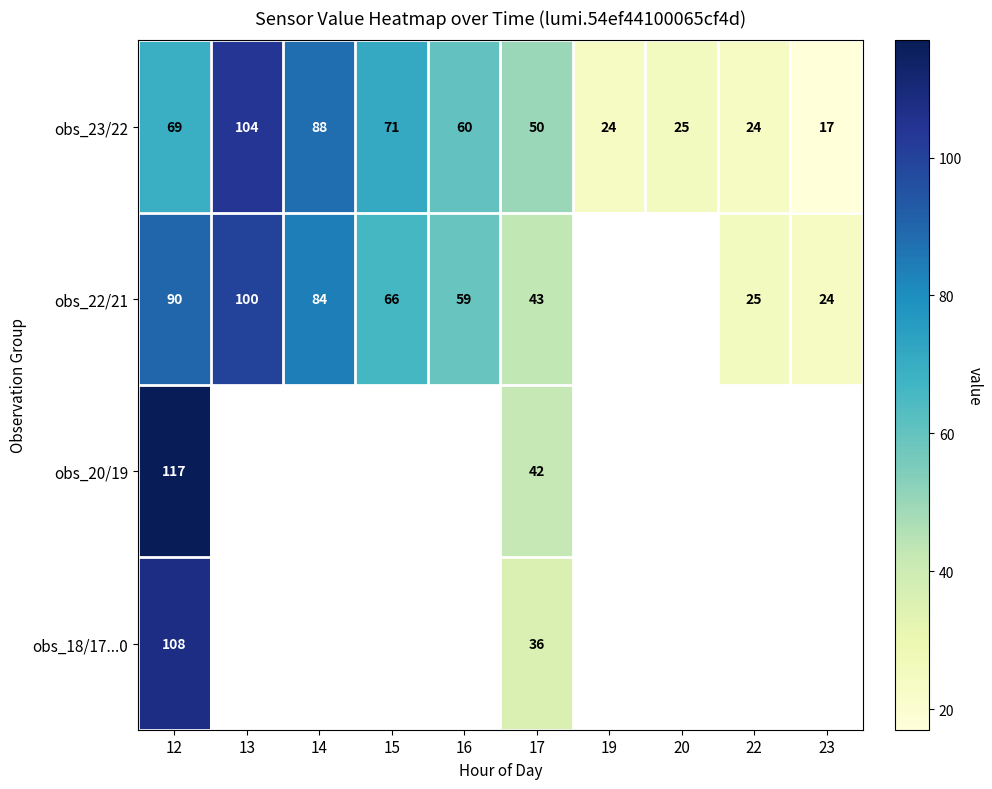

At 12, list the series in order from smallest to largest.

obs_23/22, obs_22/21, obs_18/17...0, obs_20/19